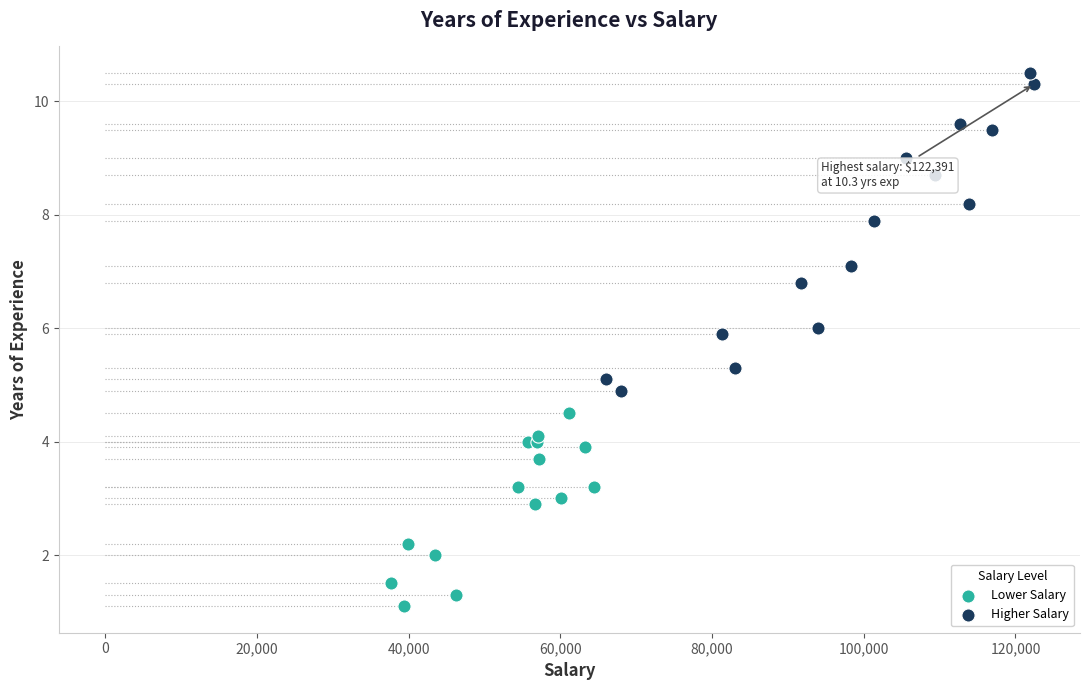

Which series reaches the maximum Y coordinate?

Higher Salary